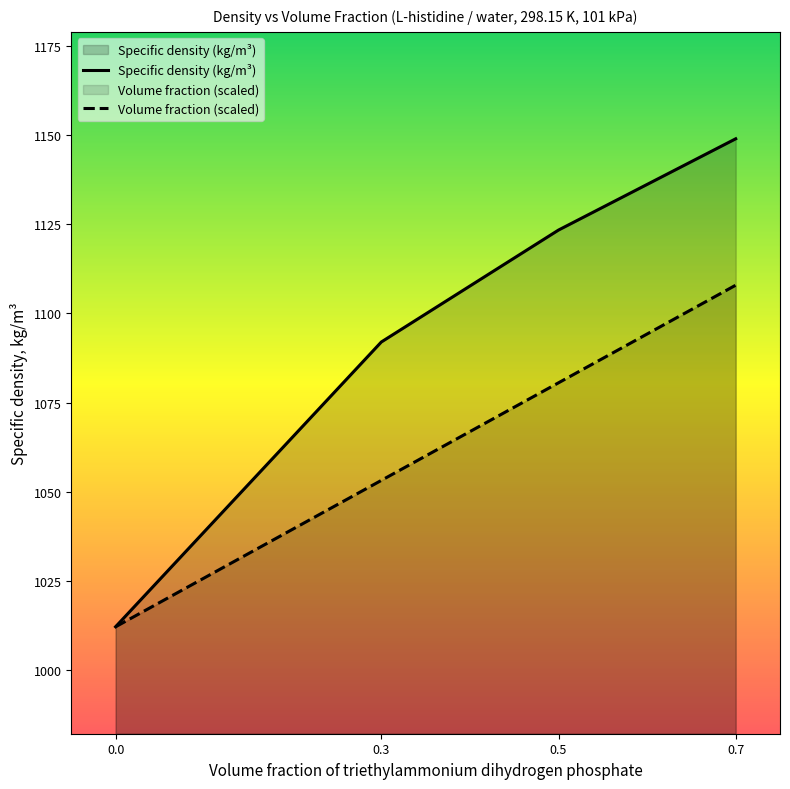

Rank the series by their average value, from lowest to highest.

Volume fraction (scaled), Specific density (kg/m³)